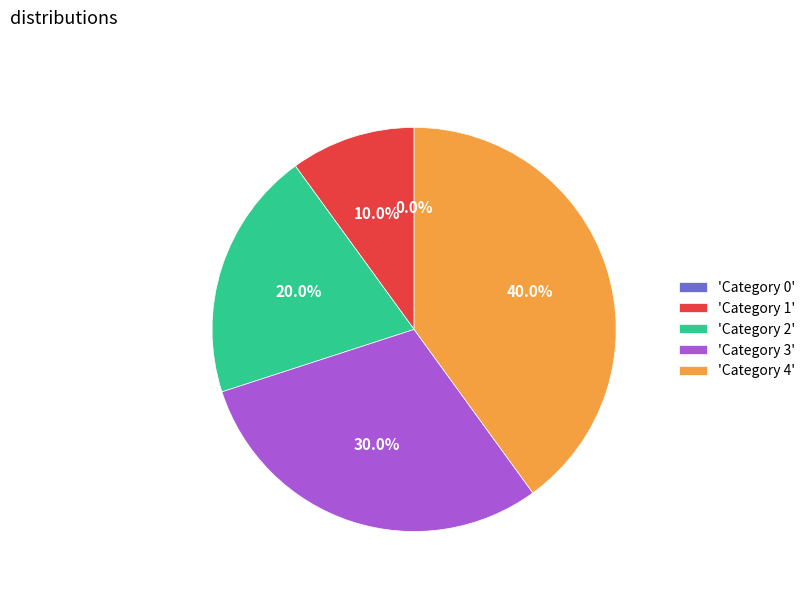

Do 'Category 3' and 'Category 1' together represent more than half of the pie?

No